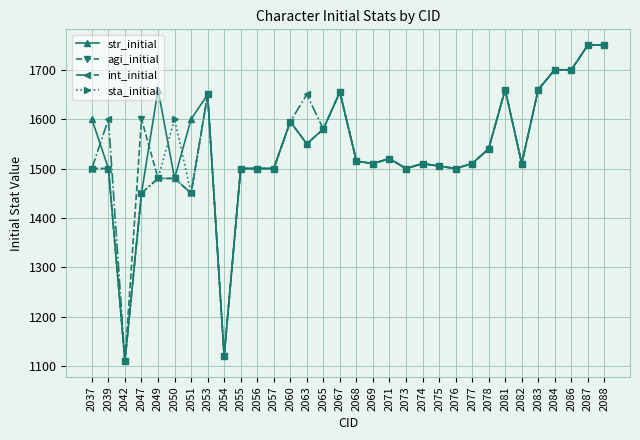

At which category does str_initial reach its first local peak?

2049